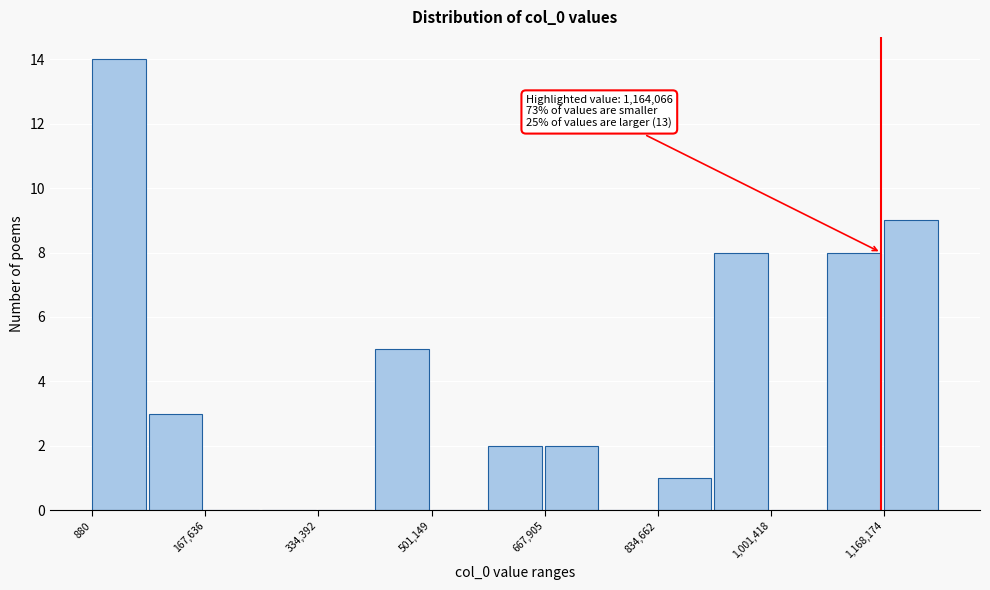

Over which range of the x-axis is the bar tallest?

0 to 80000